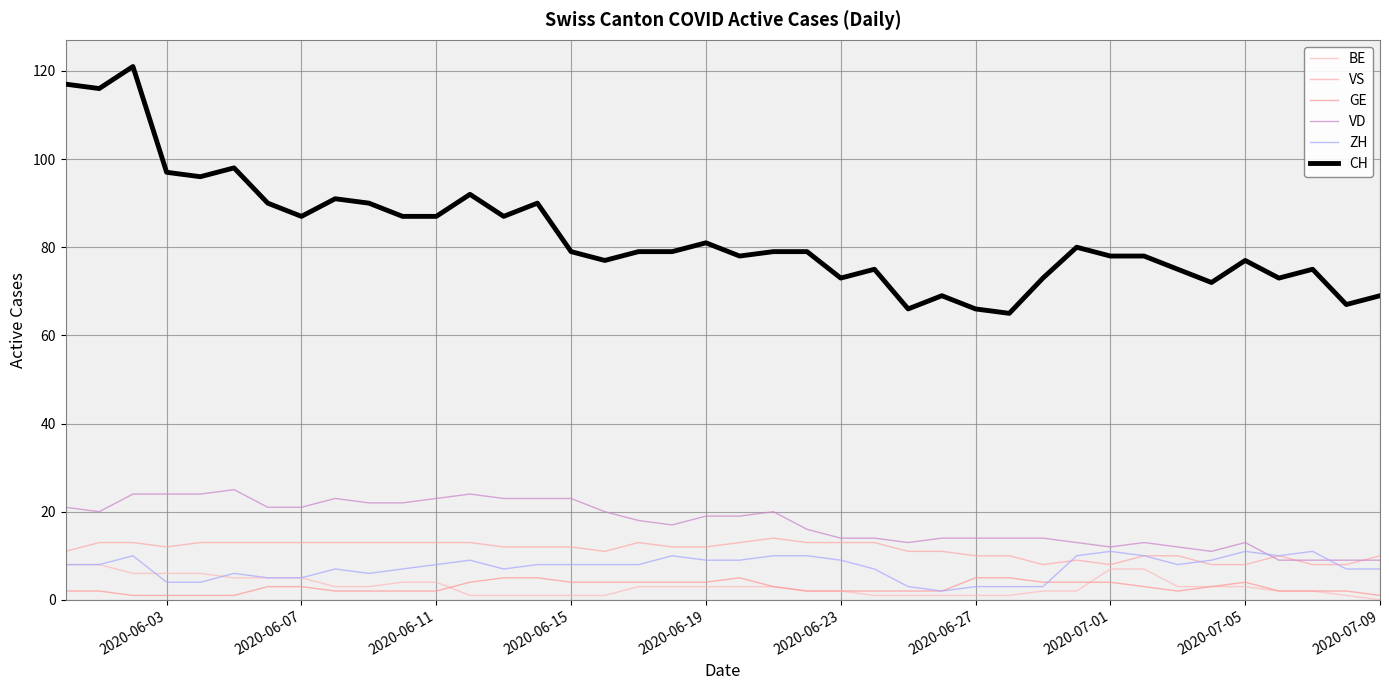

True or false: GE and CH intersect in this chart.

False